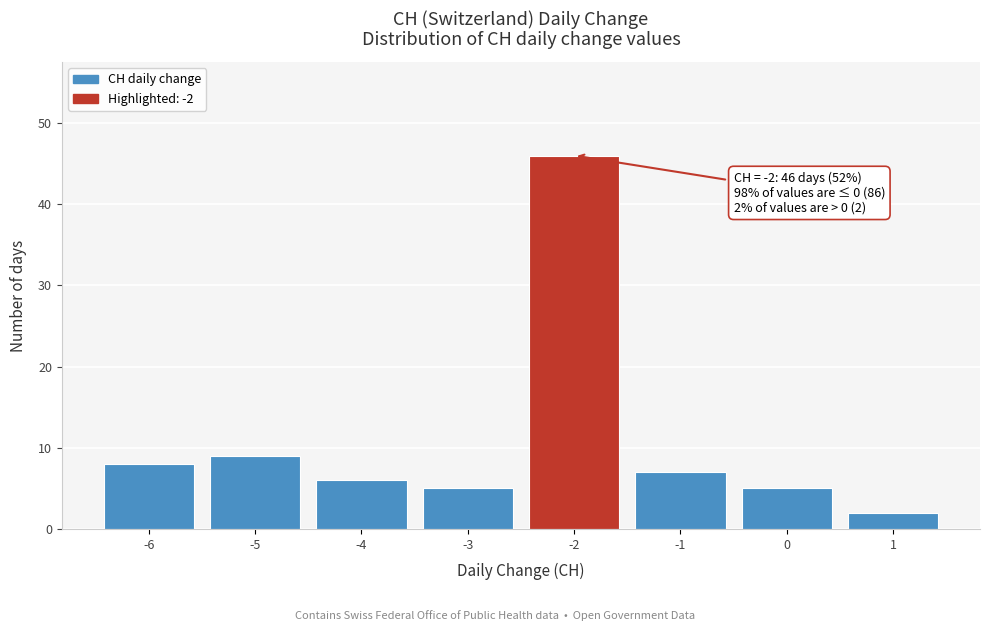

Reading right to left, transcribe all the data shown in this chart.

1=2	0=5	-1=7	-2=46	-3=5	-4=6	-5=9	-6=8